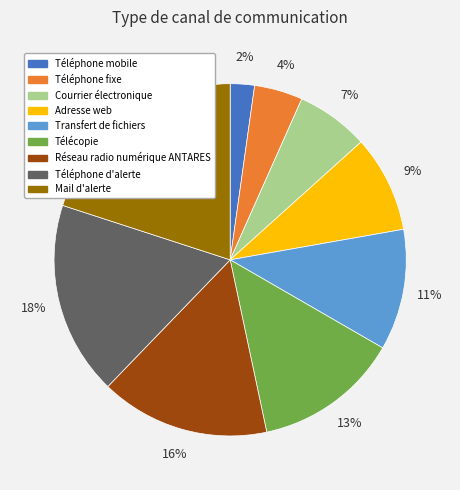

Do Téléphone d'alerte and Télécopie together represent more than half of the pie?

No